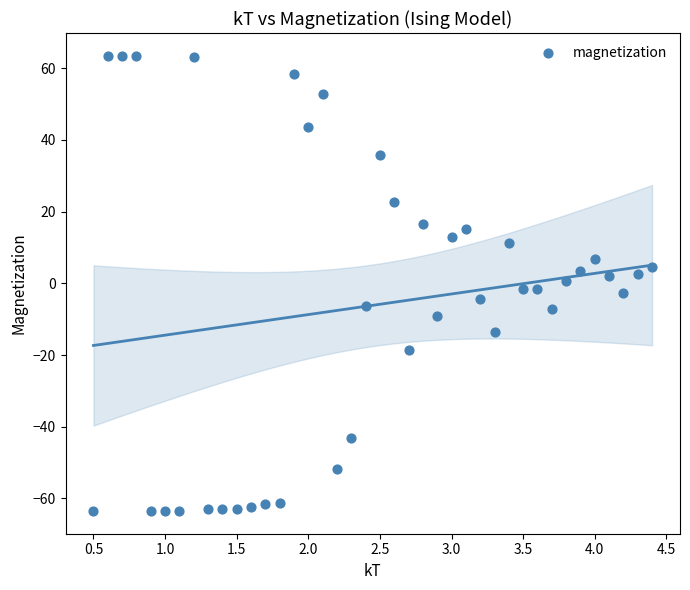

What is the range of Y values (max minus min)?

127.0